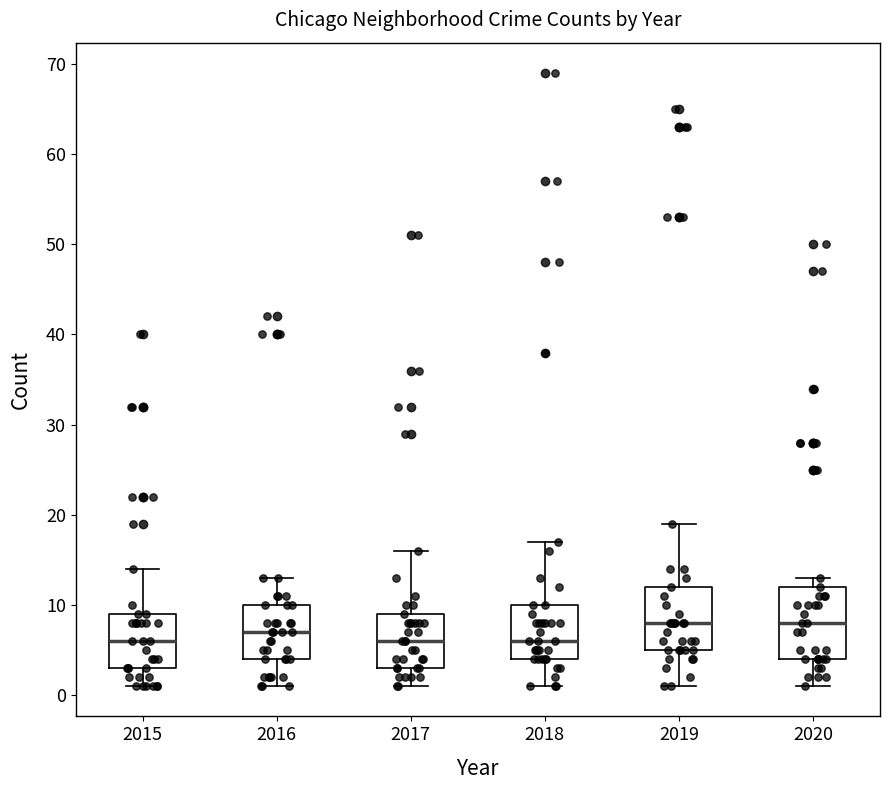

Where does the upper whisker of the box at x = 2017 end on the y-axis? The values are not printed on the chart, so give them approximately, as read against the axis.

16